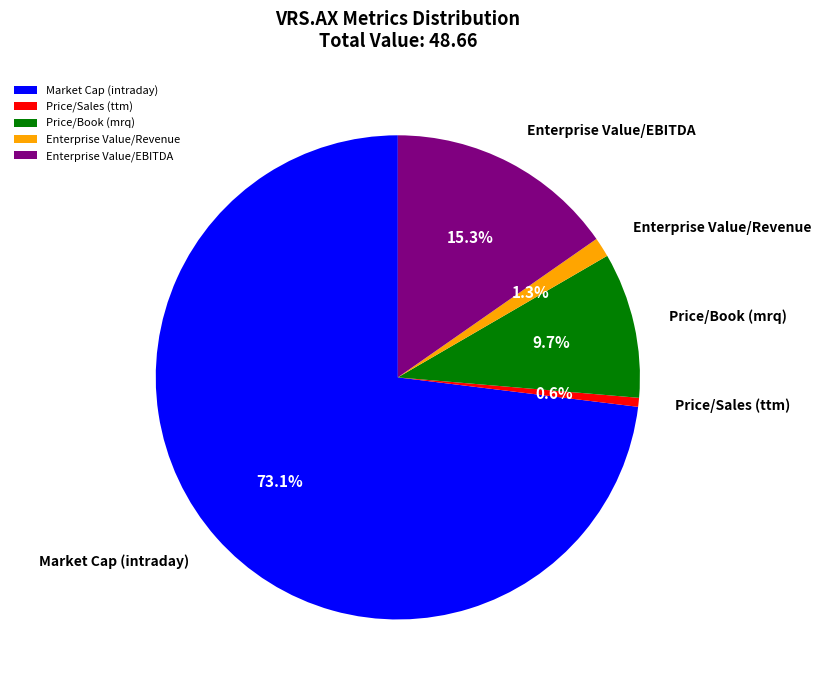

The Enterprise Value/EBITDA slice represents 24% of the pie. True or false?

False